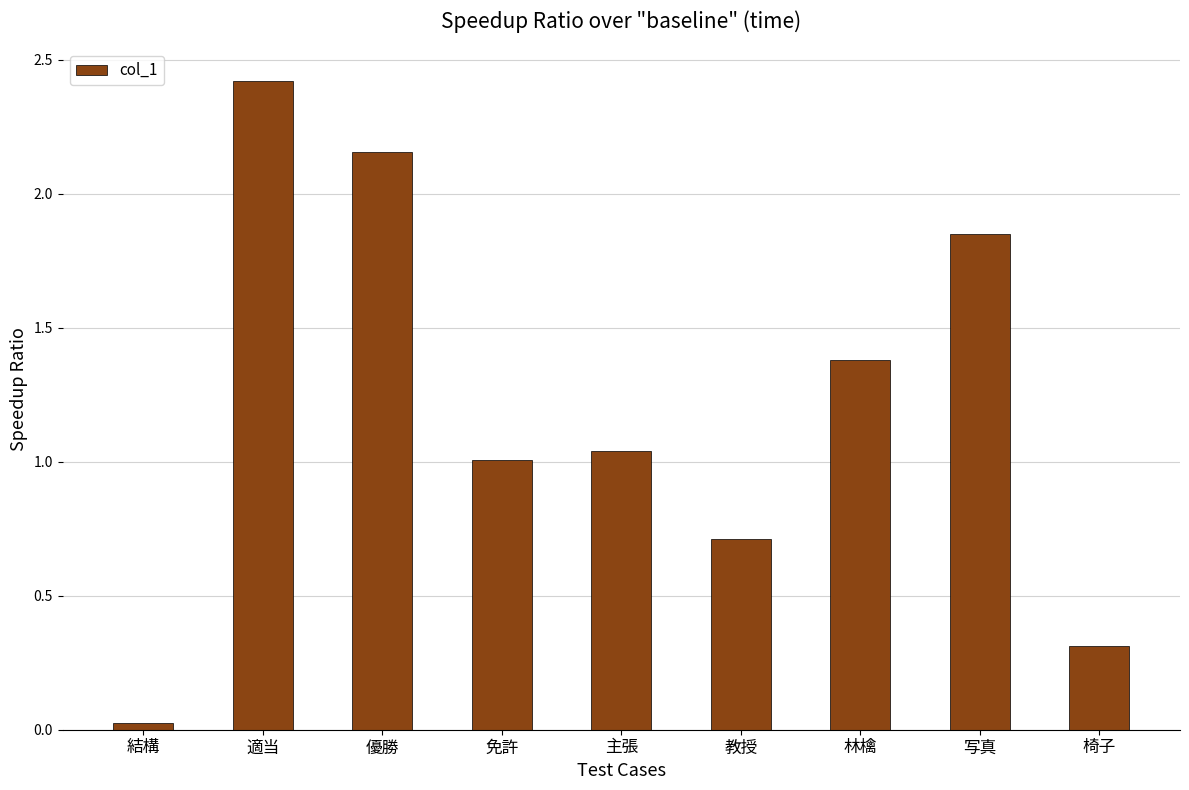

Between 林檎 and 結構, which is larger?

林檎